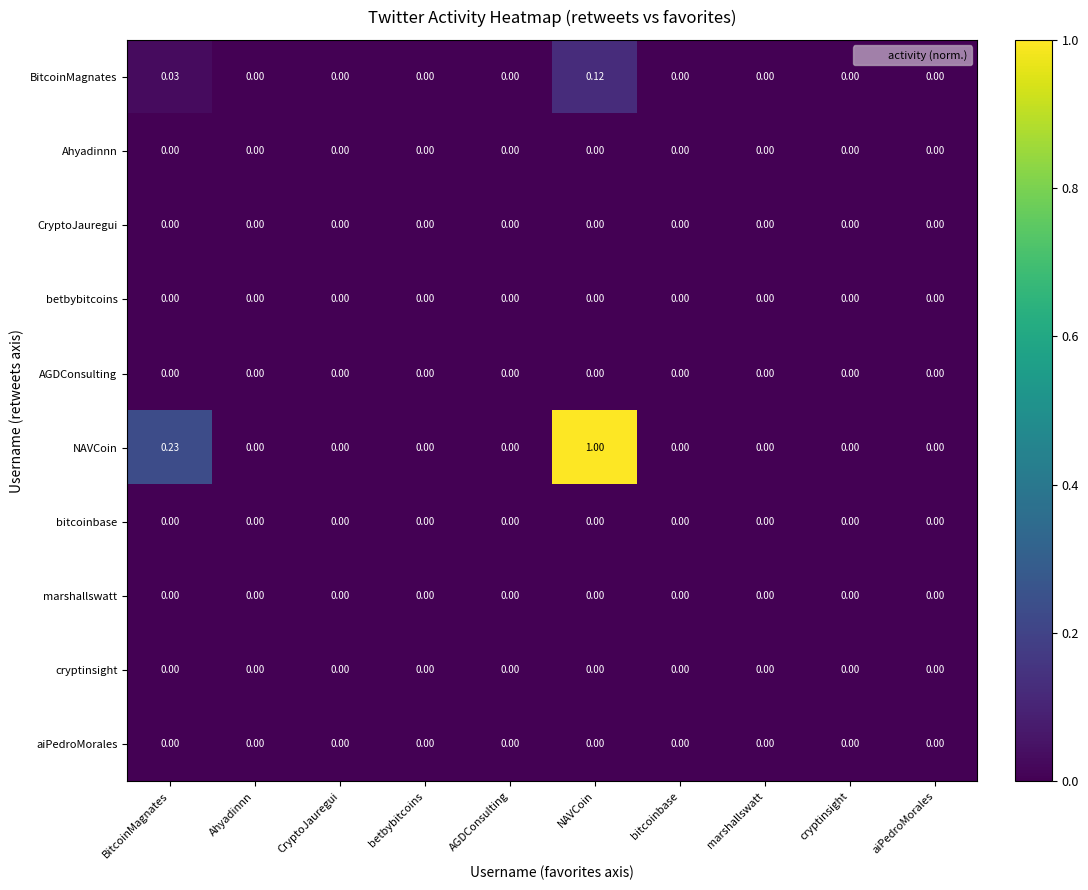

Is the value of AGDConsulting at BitcoinMagnates greater than the value of BitcoinMagnates at NAVCoin?

No